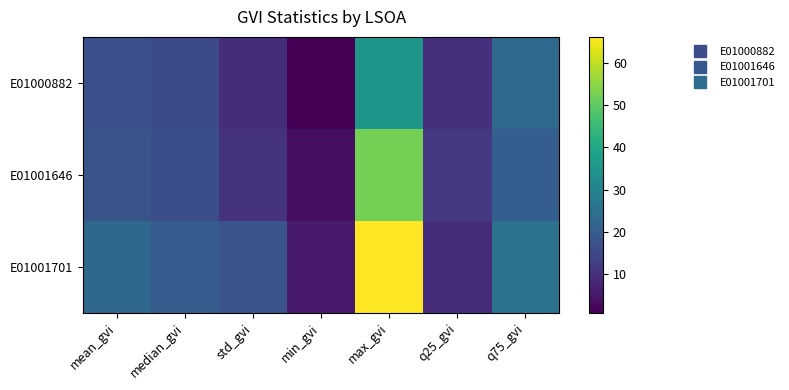

List the series in order of their overall mean, highest first.

E01001701, E01001646, E01000882